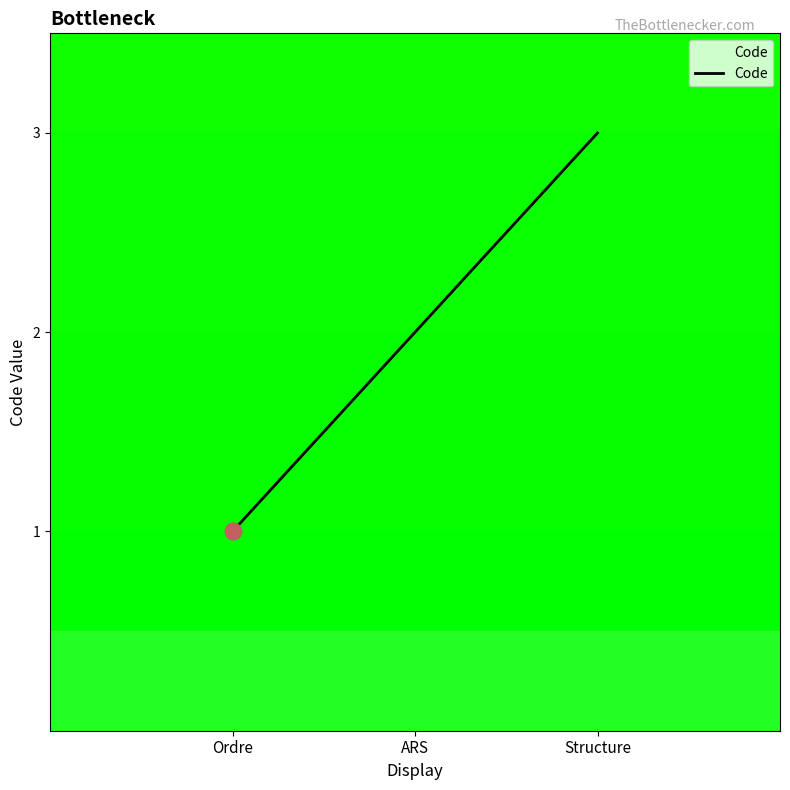

How many lines are shown in the chart?

1